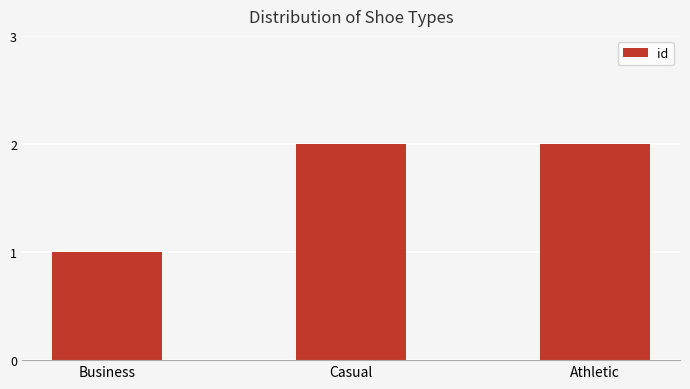

How many values are between 1 and 2?

3